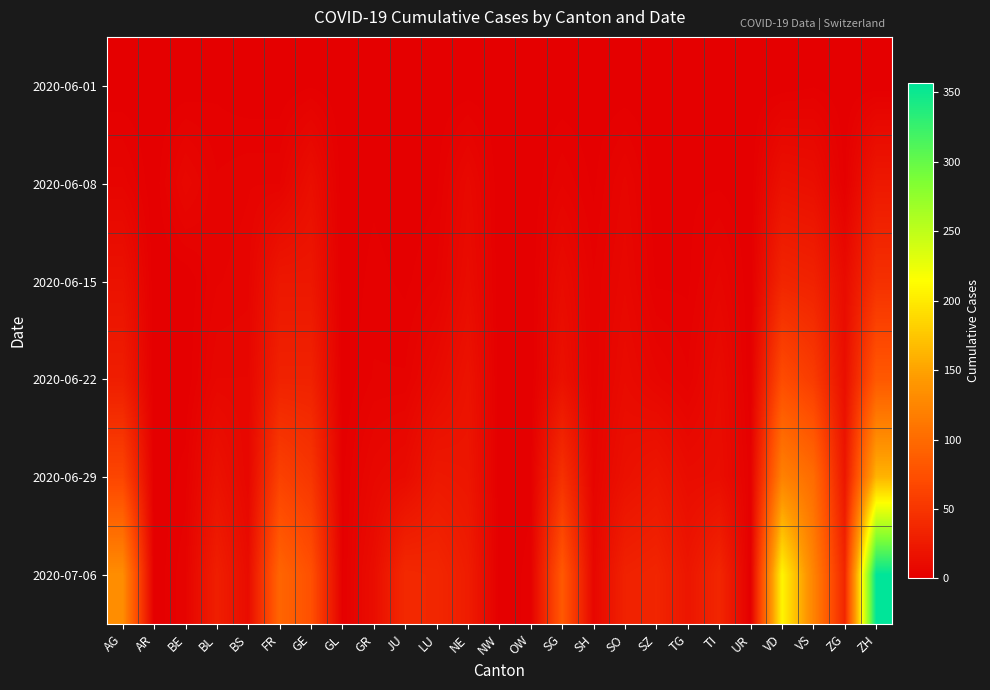

At which category is the sum across all series the highest?

ZH